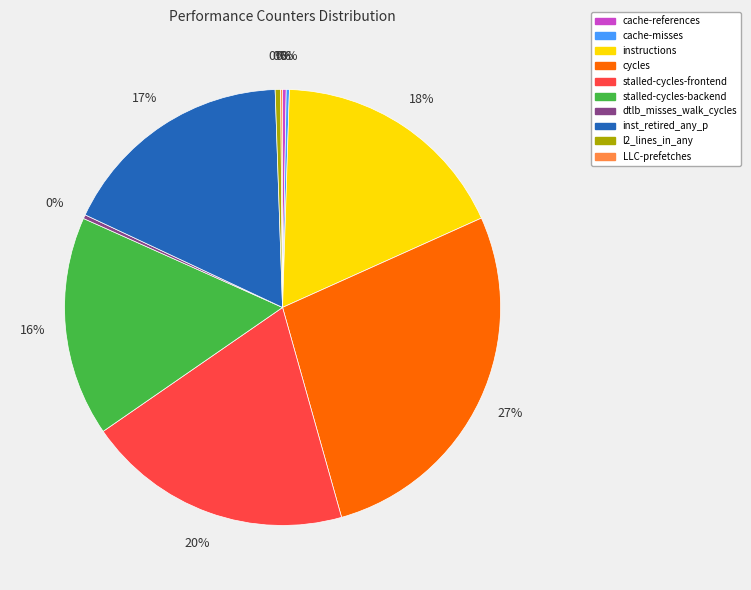

Is there a majority slice in this chart?

No